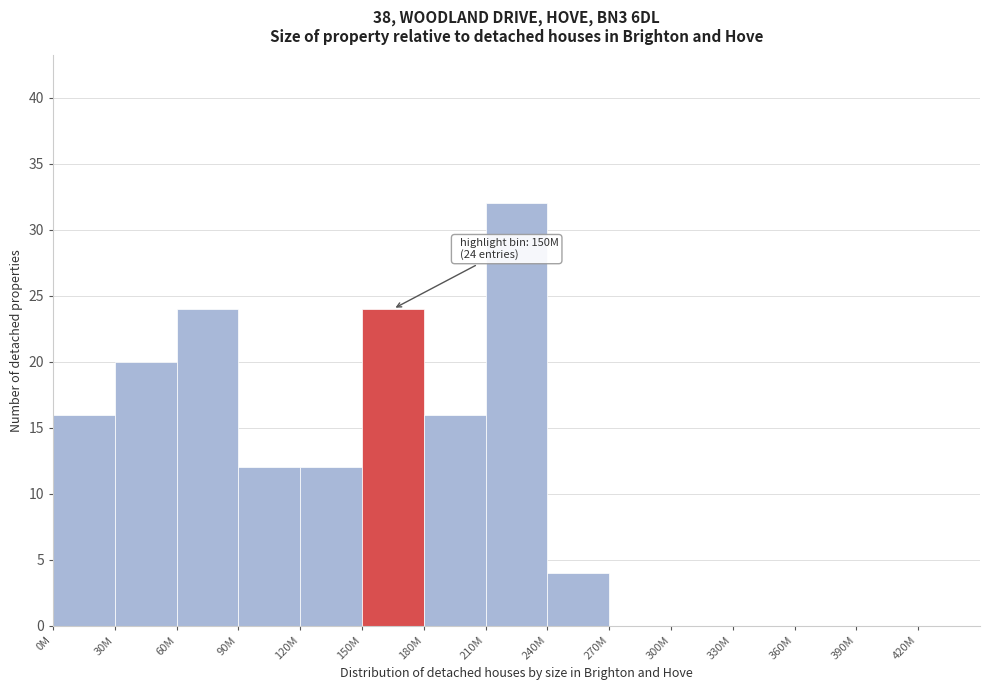

Reading left to right, extract all data points from this chart.

0M=16	30M=20	60M=24	90M=12	120M=12	150M=24	180M=16	210M=32	240M=4	270M=0	300M=0	330M=0	360M=0	390M=0	420M=0